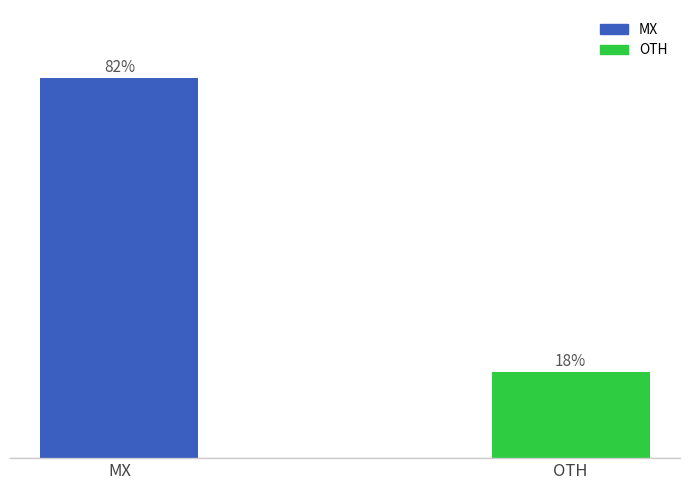

Are the bars horizontal?

No